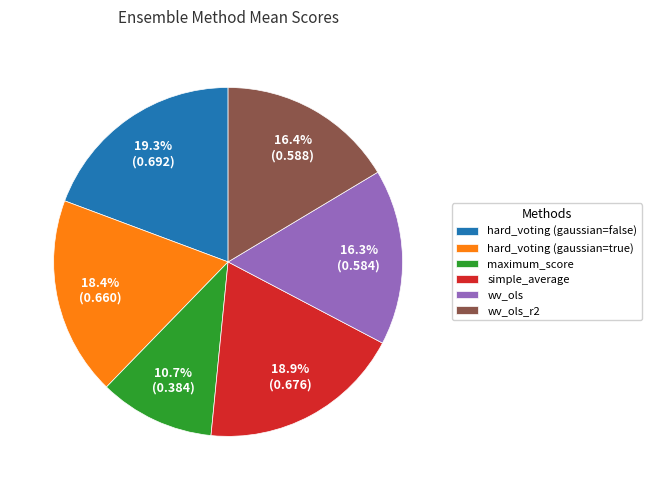

Which category has the smallest portion of the pie?

maximum_score